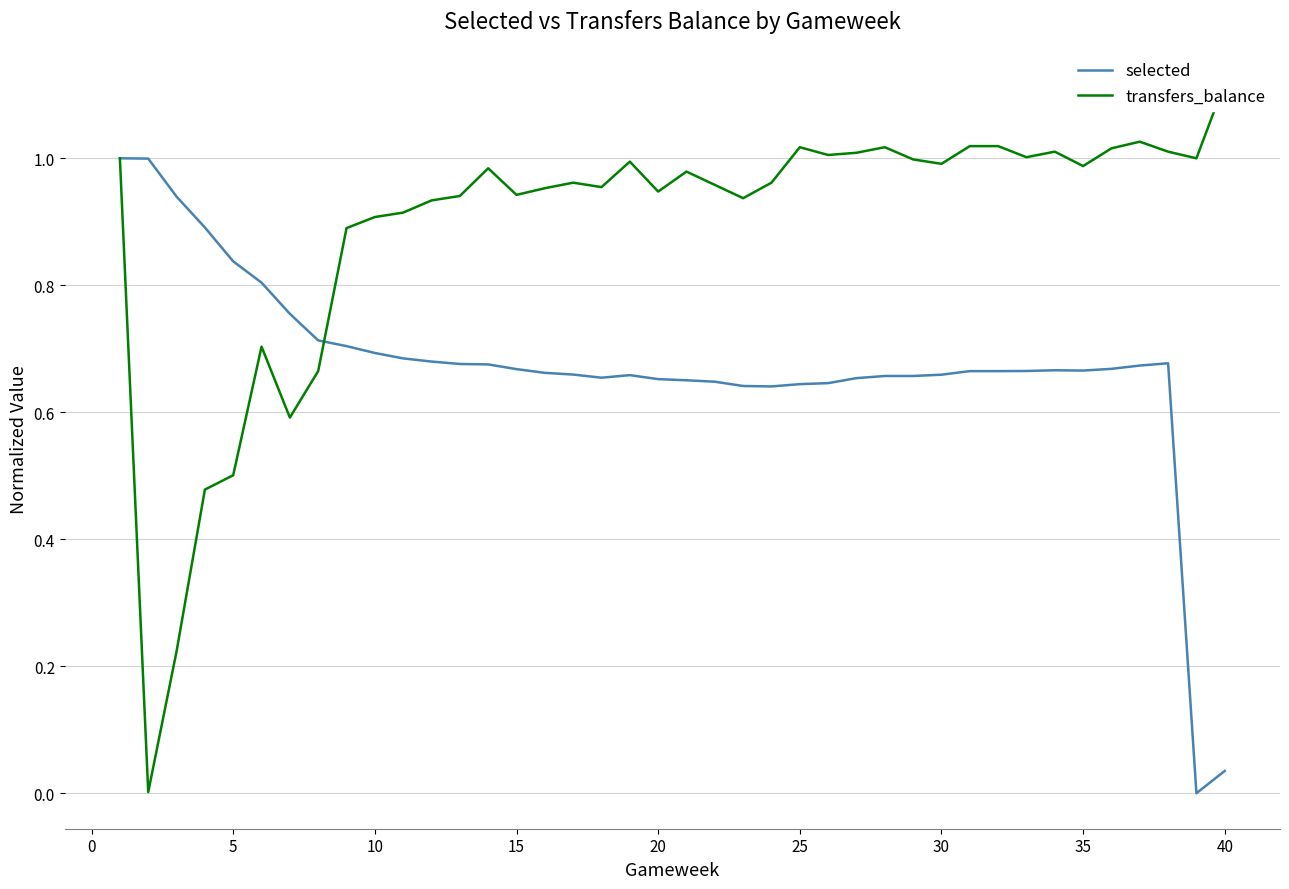

The selected series shows 0.7 at 10. True or false?

True